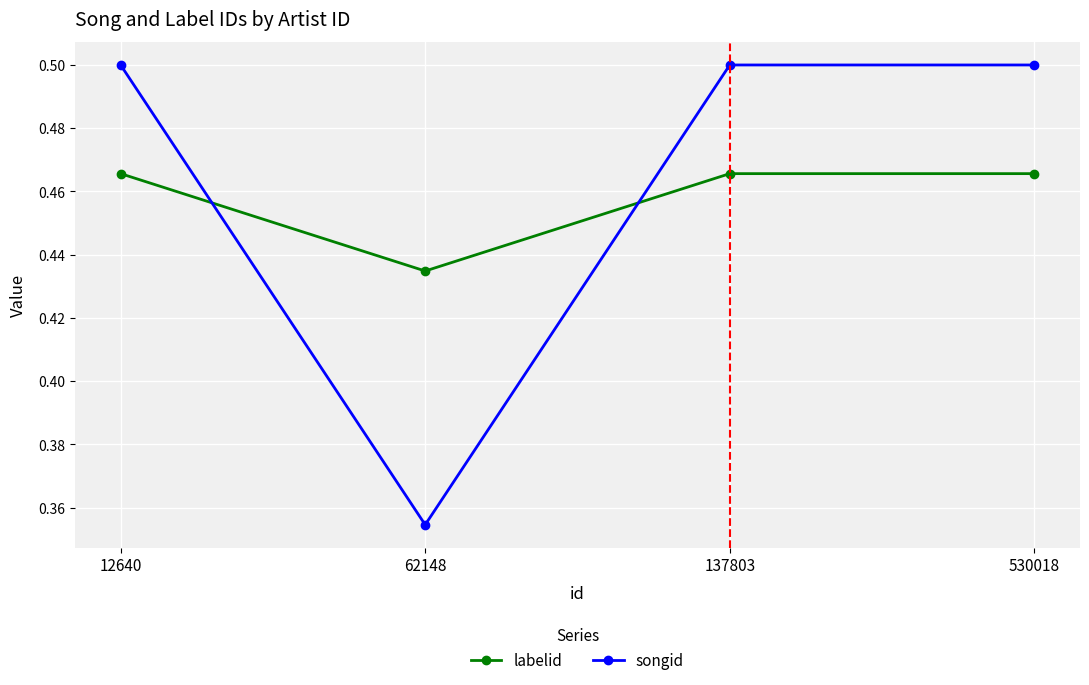

True or false: songid and labelid cross at least once.

True